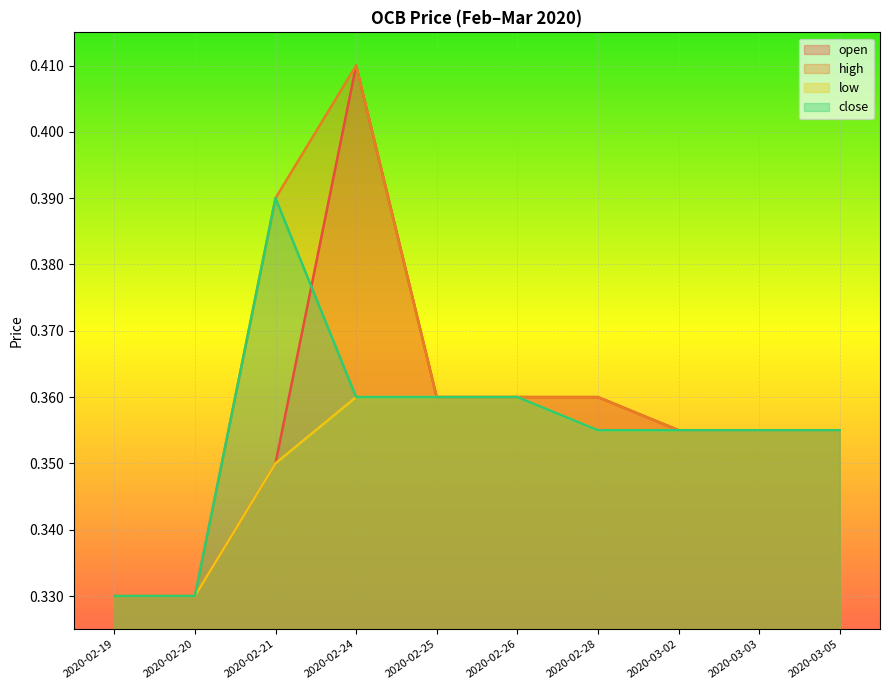

At which label is close closest to 0?

2020-02-19